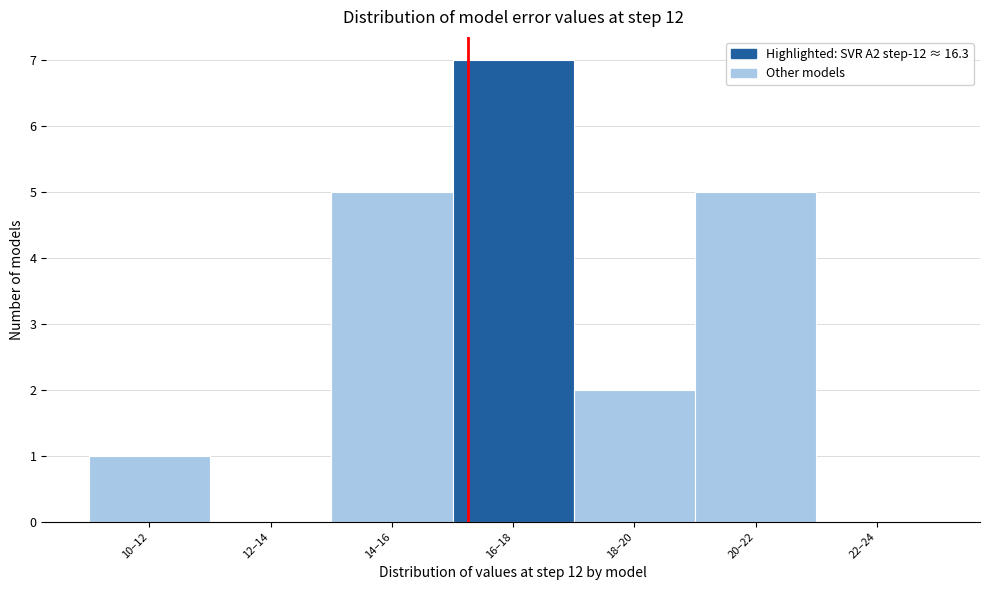

Reading left to right, list all the values displayed in this chart.

10–12=1	12–14=0	14–16=5	16–18=7	18–20=2	20–22=5	22–24=0